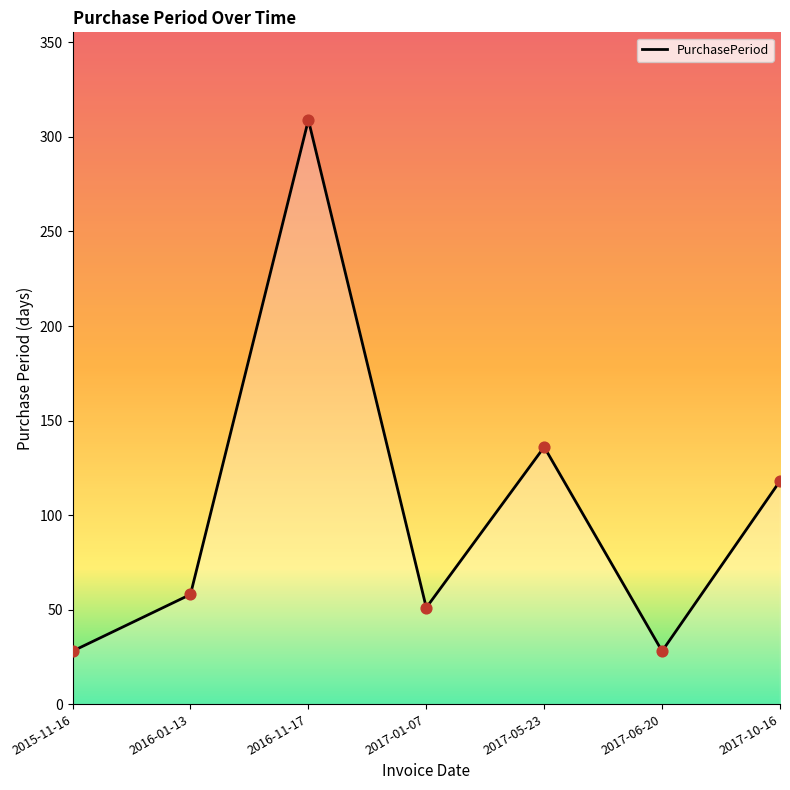

Between 2016-11-17 and 2017-10-16, which is larger?

2016-11-17